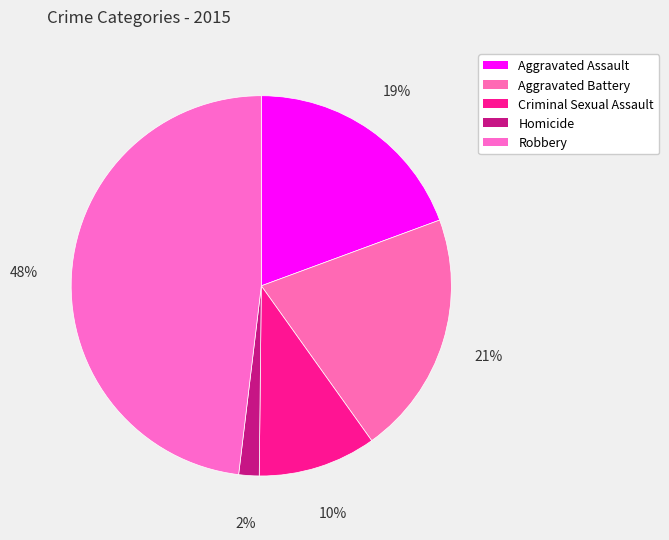

What percentage is the Robbery slice, to the nearest percent?

48%